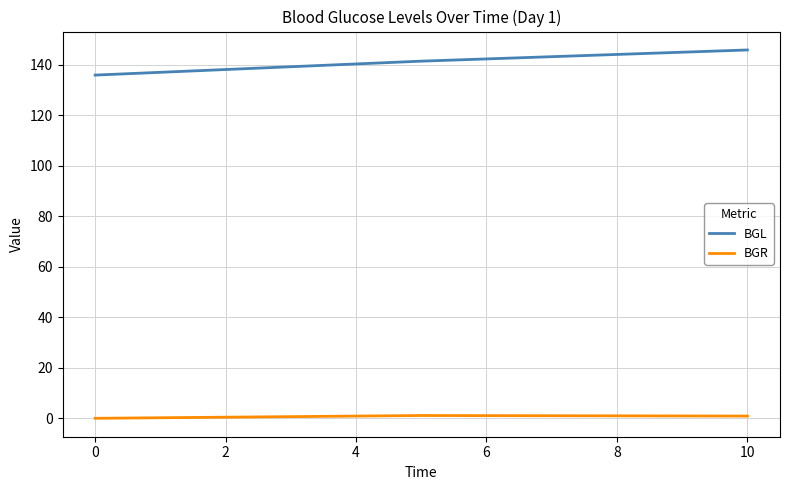

How many categories are shown in the chart?

3